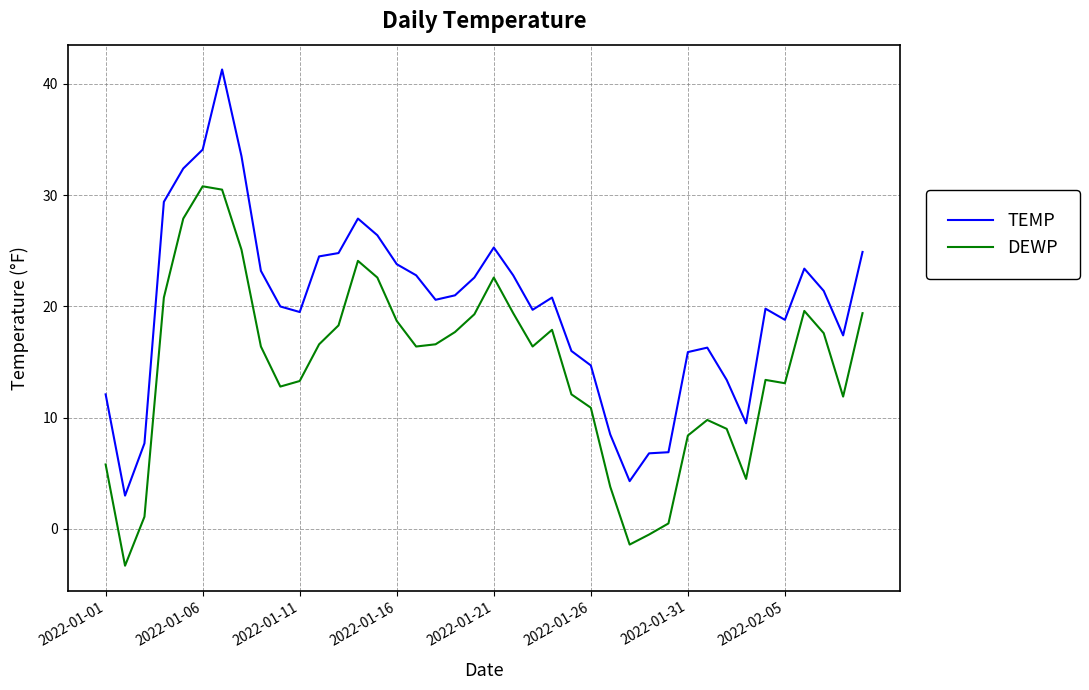

Rank the series by their maximum value, from highest to lowest.

TEMP, DEWP